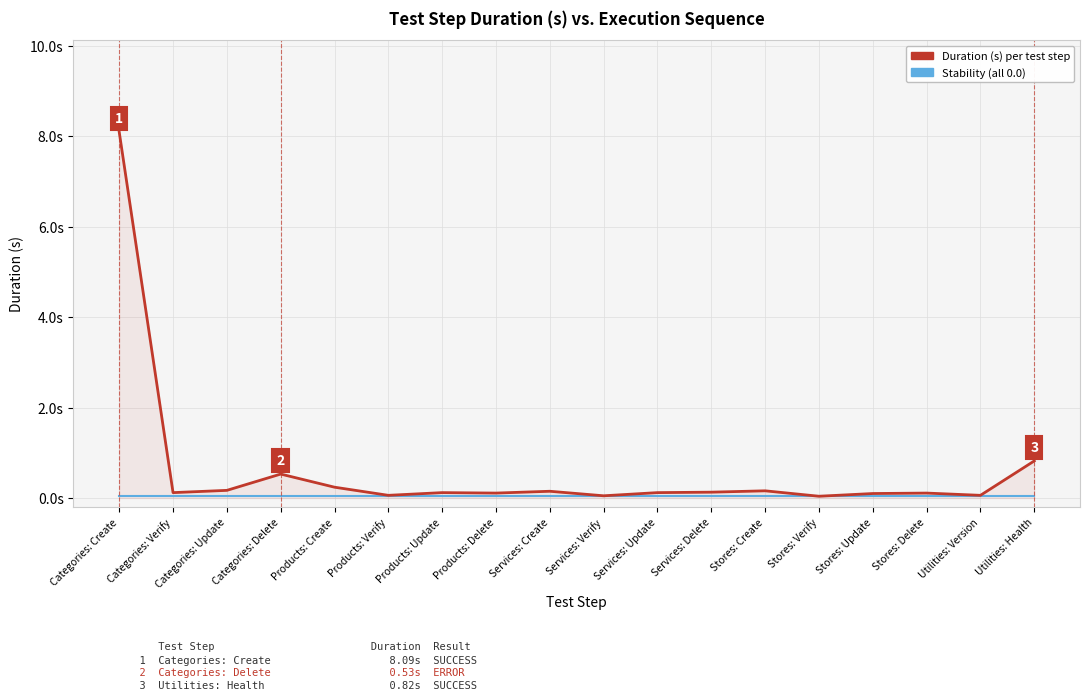

Does the chart display data point markers on the line(s)?

No